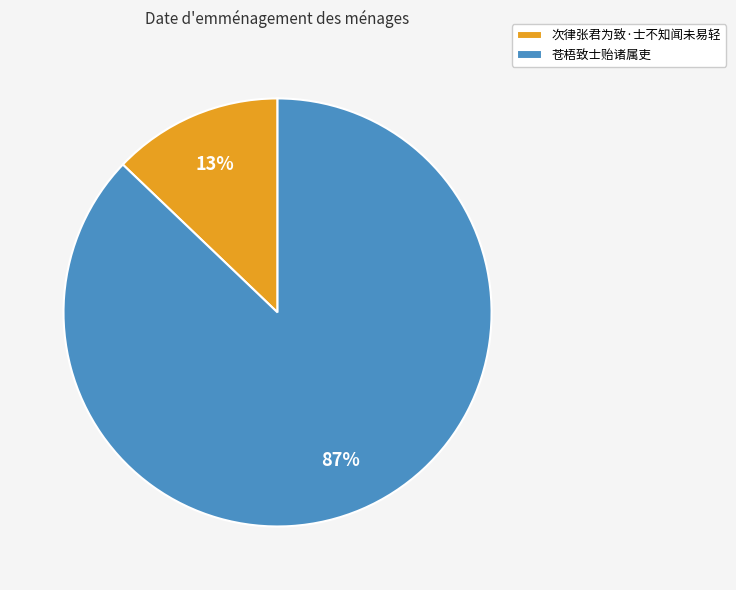

What is the majority slice?

苍梧致士贻诸属吏